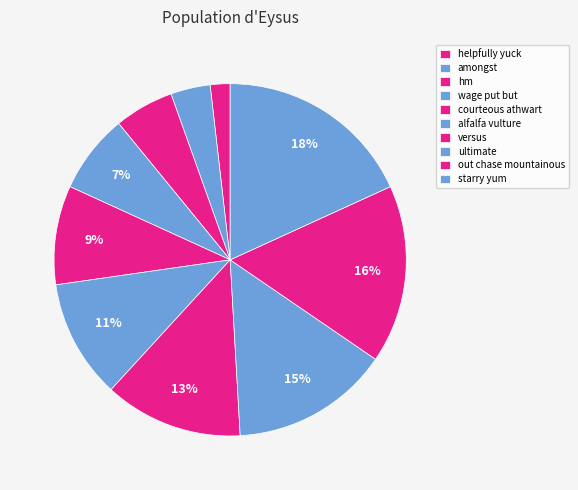

To the nearest percent, what percentage of the pie is helpfully yuck?

2%